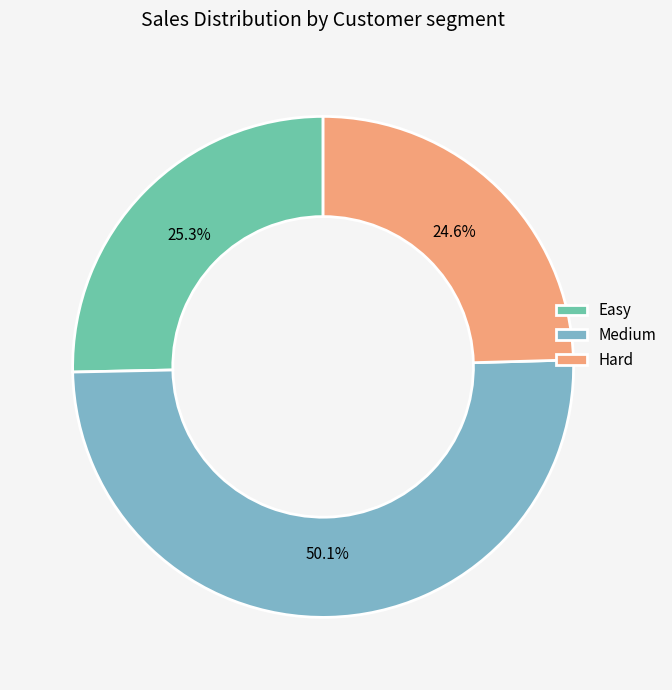

Rank the categories by value from lowest to highest.

Hard, Easy, Medium